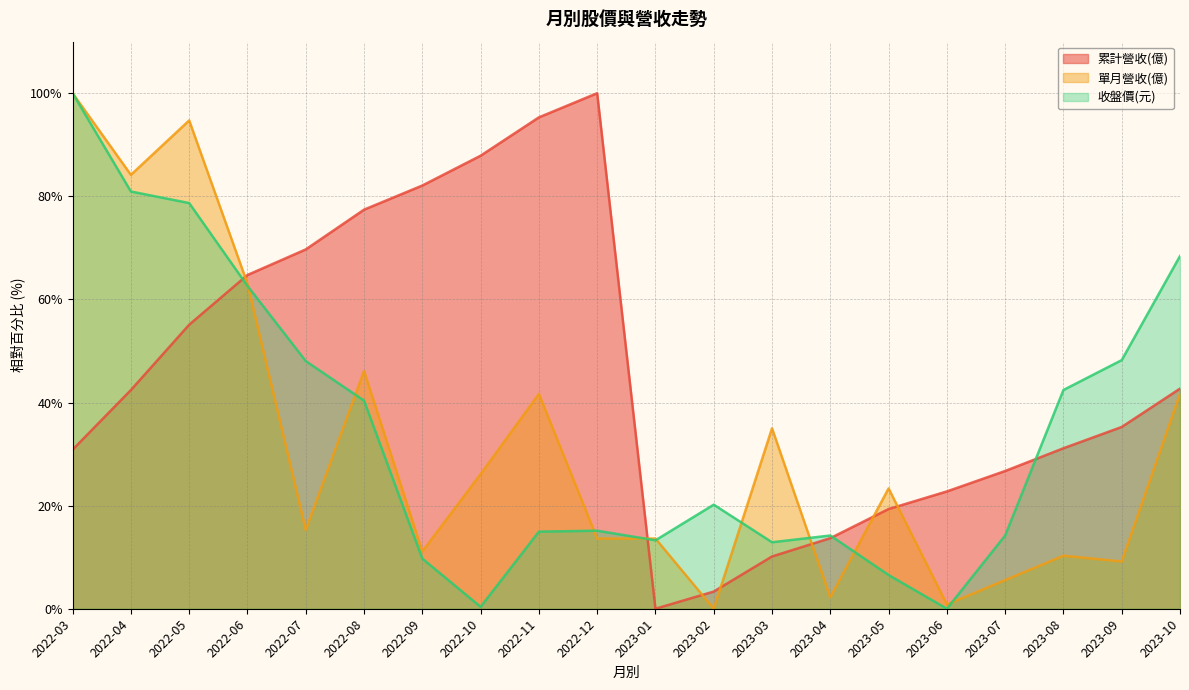

How many lines are shown in the chart?

3